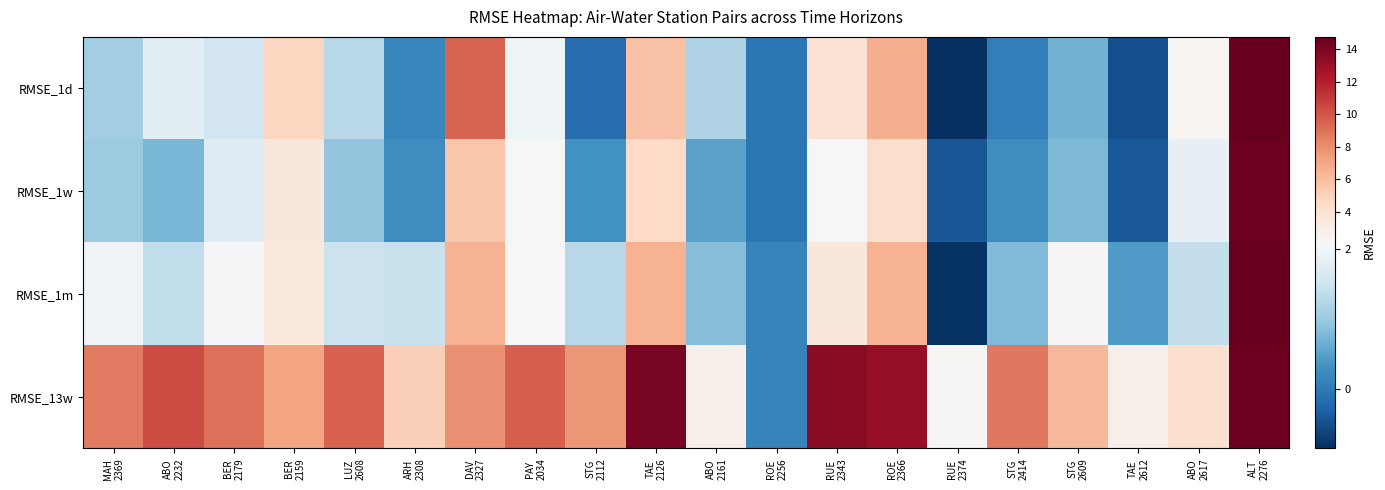

What is the total value across all series at ABO
2617?

9.8